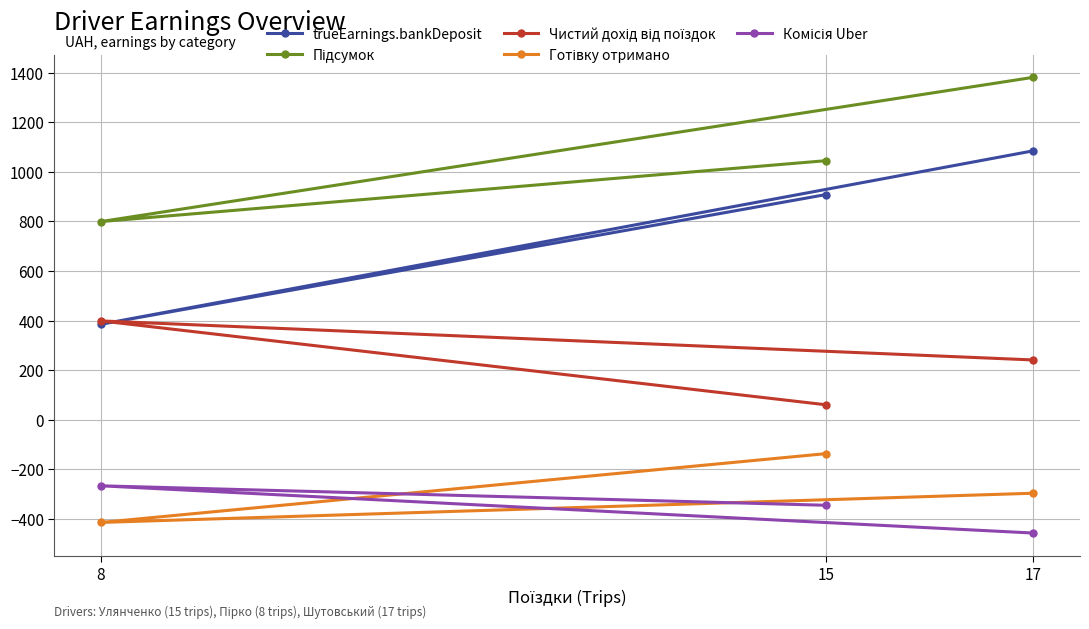

Rank the categories by Комісія Uber value from highest to lowest.

8, 15, 17